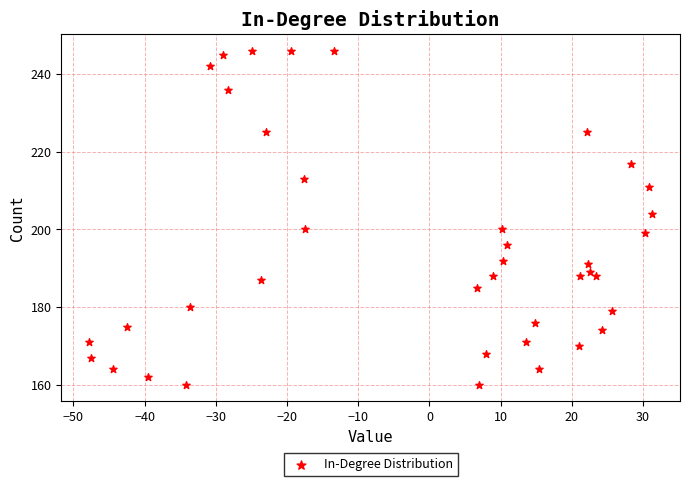

What Y value in the scatter plot is closest to 203?

204